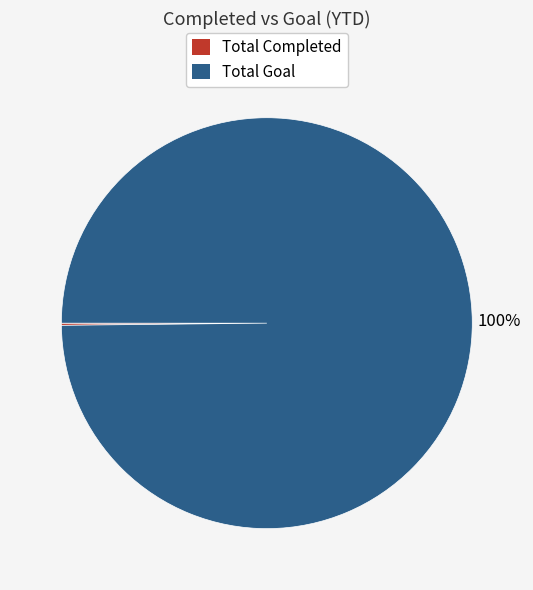

Is there a majority slice in this chart?

Yes